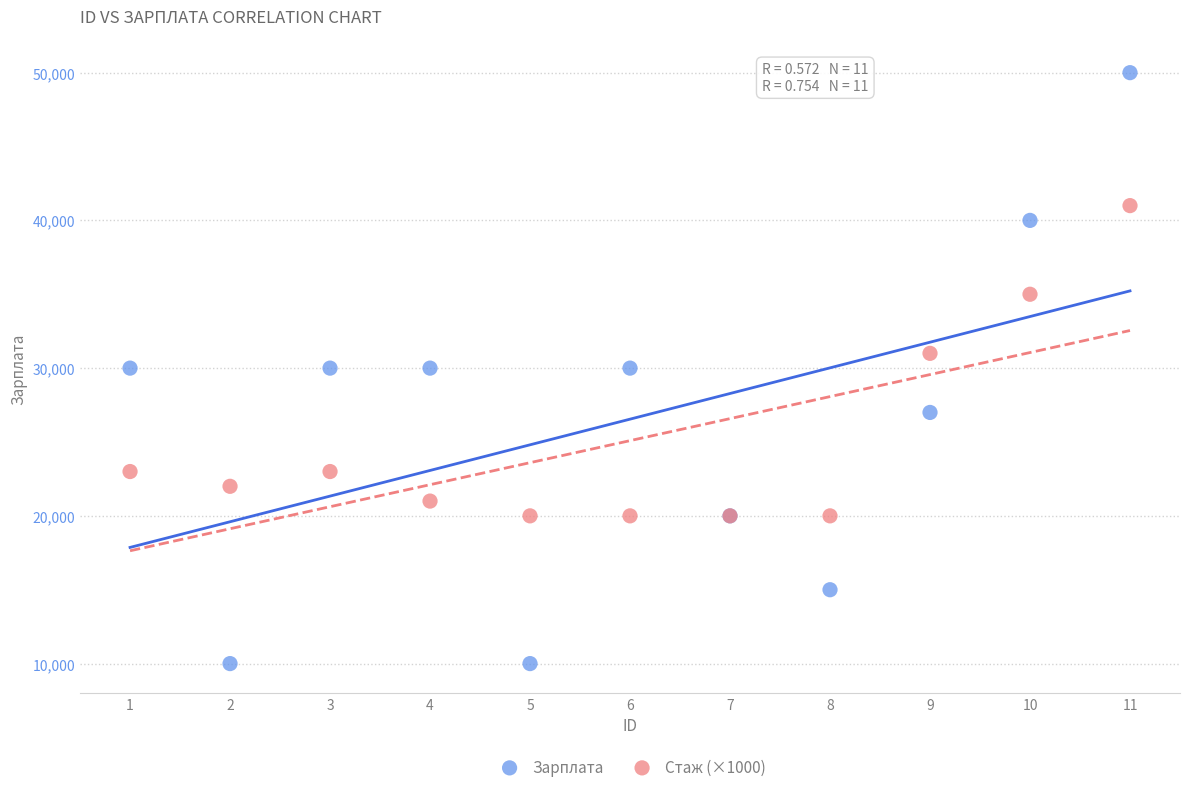

Which series has the largest Y range (max minus min)?

Зарплата